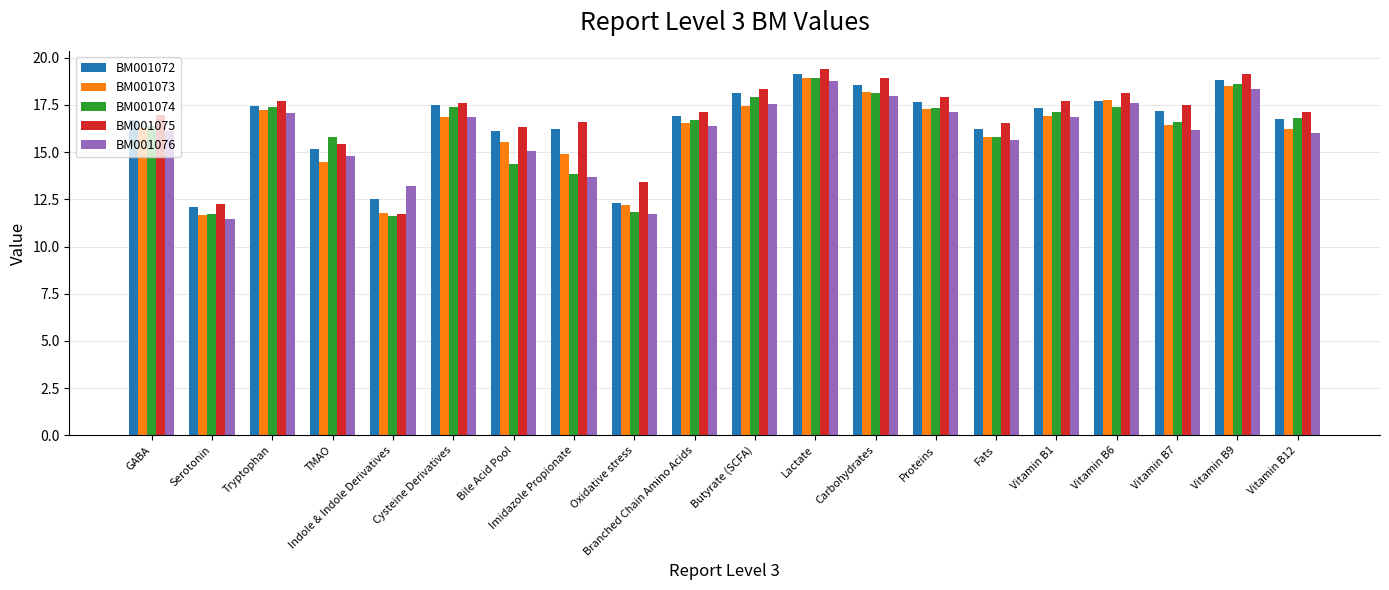

What is the sum of all BM001072 values?

330.4